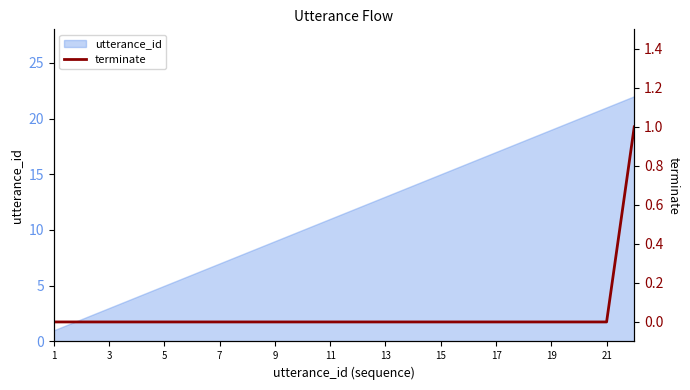

Reading left to right, extract all data points from this chart.

0	0	0	0	0	0	0	0	0	0	0	0	0	0	0	0	0	0	0	0	0	1